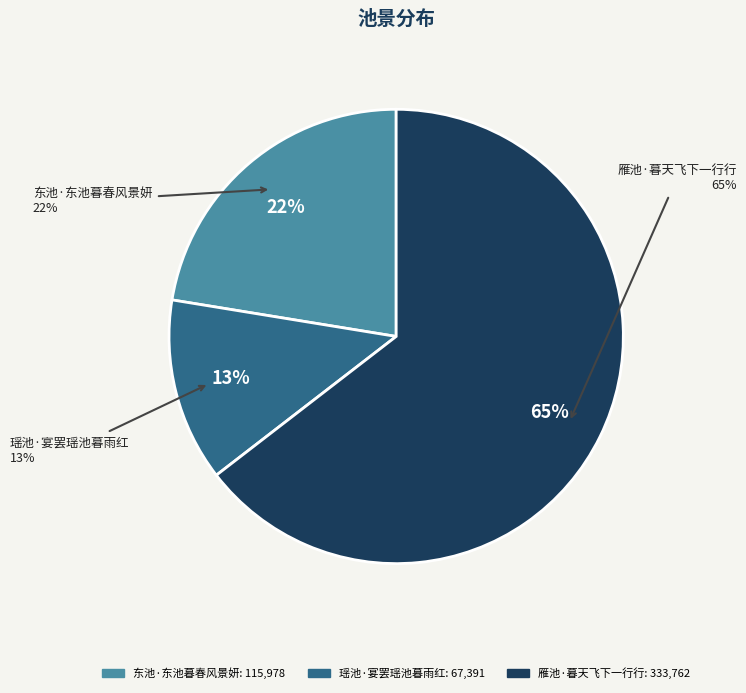

What is the largest slice in the pie chart?

雁池·暮天飞下一行行